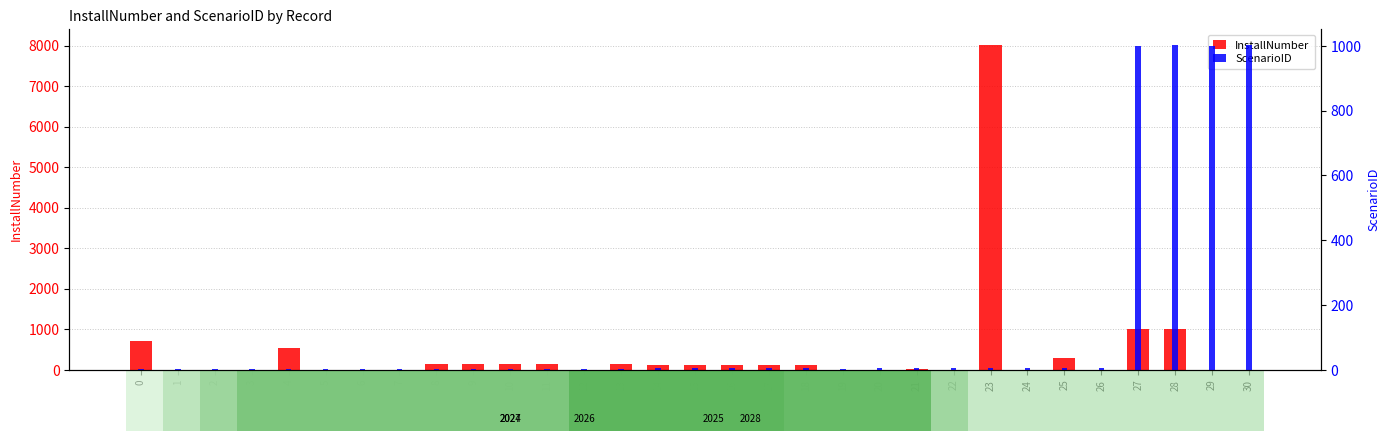

How many groups of bars are there?

31